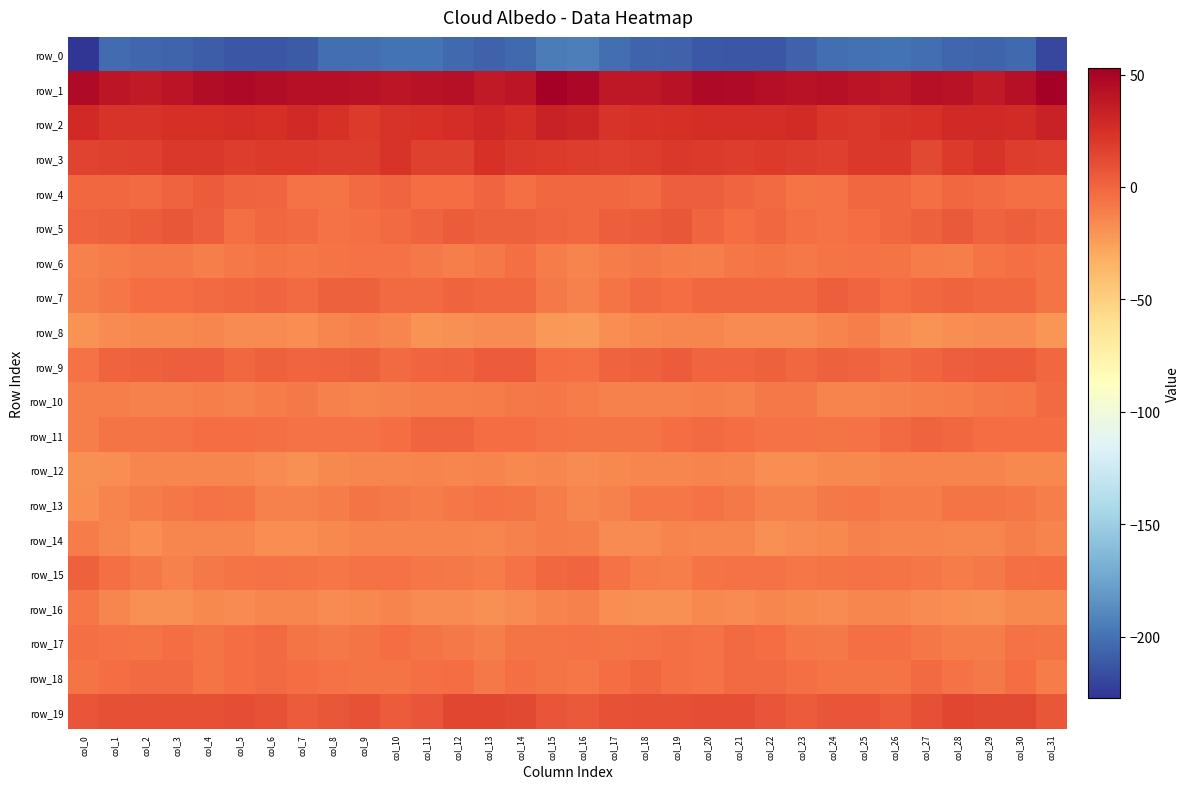

Reading left to right, transcribe all the data shown in this chart.

row_0: col_0=-227.4	col_1=-202.5	col_2=-205.1	col_3=-206.2	col_4=-209.6	col_5=-212.4	col_6=-212.1	col_7=-210.6	col_8=-202.1	col_9=-201.6	col_10=-199.8	col_11=-199.8	col_12=-203.7	col_13=-207.1	col_14=-204.1	col_15=-195.5	col_16=-193.5	col_17=-202.2	col_18=-205.8	col_19=-206.7	col_20=-211.0	col_21=-212.3	col_22=-212.3	col_23=-207.2	col_24=-201.6	col_25=-200.8	col_26=-199.4	col_27=-201.2	col_28=-205.3	col_29=-206.2	col_30=-204.1	col_31=-219.7
row_1: col_0=46.4	col_1=39.6	col_2=37.6	col_3=40.6	col_4=44.9	col_5=46.6	col_6=44.5	col_7=42.2	col_8=42.7	col_9=41.4	col_10=38.9	col_11=41.5	col_12=43.2	col_13=37.4	col_14=39.7	col_15=52.2	col_16=47.9	col_17=38.9	col_18=38.6	col_19=42.1	col_20=46.8	col_21=45.5	col_22=43.8	col_23=42.0	col_24=42.4	col_25=40.7	col_26=38.8	col_27=43.0	col_28=41.5	col_29=36.8	col_30=42.9	col_31=53.1
row_2: col_0=28.5	col_1=23.1	col_2=22.7	col_3=25.7	col_4=25.6	col_5=26.2	col_6=25.2	col_7=28.0	col_8=23.7	col_9=19.9	col_10=22.5	col_11=23.9	col_12=26.7	col_13=29.7	col_14=26.7	col_15=33.0	col_16=30.3	col_17=22.7	col_18=24.6	col_19=25.2	col_20=26.3	col_21=25.7	col_22=26.1	col_23=27.3	col_24=21.5	col_25=20.6	col_26=23.3	col_27=24.3	col_28=28.2	col_29=28.7	col_30=26.9	col_31=32.9
row_3: col_0=15.3	col_1=16.2	col_2=17.3	col_3=20.8	col_4=21.0	col_5=18.7	col_6=19.4	col_7=19.4	col_8=18.2	col_9=18.3	col_10=22.5	col_11=15.9	col_12=16.2	col_13=24.4	col_14=20.4	col_15=19.6	col_16=18.7	col_17=17.2	col_18=18.5	col_19=21.3	col_20=19.9	col_21=18.9	col_22=19.5	col_23=18.8	col_24=17.8	col_25=20.3	col_26=21.3	col_27=13.6	col_28=20.1	col_29=23.2	col_30=18.5	col_31=17.0
row_4: col_0=-1.5	col_1=-1.5	col_2=-1.9	col_3=1.0	col_4=4.7	col_5=0.7	col_6=-0.1	col_7=-5.6	col_8=-6.5	col_9=-2.4	col_10=-0.3	col_11=-3.2	col_12=-3.6	col_13=-0.4	col_14=-3.9	col_15=-1.4	col_16=-1.4	col_17=-1.0	col_18=-2.3	col_19=3.7	col_20=3.2	col_21=0.5	col_22=-1.9	col_23=-7.0	col_24=-5.3	col_25=-1.1	col_26=-0.9	col_27=-4.5	col_28=-1.4	col_29=-2.2	col_30=-4.5	col_31=-3.9
row_5: col_0=1.1	col_1=2.3	col_2=4.4	col_3=6.5	col_4=3.1	col_5=-3.9	col_6=-1.2	col_7=-2.5	col_8=-5.8	col_9=-4.2	col_10=-1.9	col_11=0.6	col_12=4.8	col_13=2.1	col_14=2.6	col_15=-0.0	col_16=-1.3	col_17=3.0	col_18=4.8	col_19=6.6	col_20=-0.3	col_21=-3.5	col_22=-0.8	col_23=-4.0	col_24=-5.9	col_25=-3.1	col_26=-1.2	col_27=2.0	col_28=5.0	col_29=1.1	col_30=2.9	col_31=-0.4
row_6: col_0=-11.6	col_1=-10.3	col_2=-8.7	col_3=-8.8	col_4=-11.0	col_5=-9.1	col_6=-6.3	col_7=-8.2	col_8=-7.0	col_9=-5.3	col_10=-5.7	col_11=-8.7	col_12=-10.9	col_13=-9.1	col_14=-4.3	col_15=-9.6	col_16=-13.6	col_17=-10.4	col_18=-8.2	col_19=-9.8	col_20=-10.7	col_21=-8.1	col_22=-6.4	col_23=-8.4	col_24=-6.2	col_25=-5.4	col_26=-6.6	col_27=-9.9	col_28=-11.0	col_29=-6.8	col_30=-4.2	col_31=-6.4
row_7: col_0=-11.2	col_1=-7.4	col_2=-3.1	col_3=-2.8	col_4=-1.9	col_5=-0.6	col_6=-0.3	col_7=-1.9	col_8=2.6	col_9=2.5	col_10=-2.7	col_11=-2.7	col_12=1.3	col_13=-1.5	col_14=-1.0	col_15=-8.3	col_16=-11.6	col_17=-6.3	col_18=-2.2	col_19=-3.0	col_20=-1.0	col_21=-0.7	col_22=-0.7	col_23=-0.8	col_24=3.7	col_25=0.3	col_26=-3.7	col_27=-1.0	col_28=0.6	col_29=-1.5	col_30=-1.5	col_31=-6.1
row_8: col_0=-19.3	col_1=-16.9	col_2=-15.6	col_3=-14.8	col_4=-13.8	col_5=-16.6	col_6=-16.2	col_7=-17.7	col_8=-14.3	col_9=-11.7	col_10=-14.1	col_11=-19.6	col_12=-18.5	col_13=-16.6	col_14=-16.2	col_15=-22.2	col_16=-22.8	col_17=-17.3	col_18=-15.1	col_19=-14.4	col_20=-14.7	col_21=-16.6	col_22=-16.5	col_23=-16.8	col_24=-13.2	col_25=-11.3	col_26=-17.0	col_27=-20.1	col_28=-17.2	col_29=-16.7	col_30=-16.4	col_31=-21.1
row_9: col_0=-5.8	col_1=1.3	col_2=2.1	col_3=3.4	col_4=3.3	col_5=-1.5	col_6=2.2	col_7=-0.2	col_8=0.7	col_9=1.8	col_10=-1.8	col_11=-0.4	col_12=1.6	col_13=4.6	col_14=4.8	col_15=-3.0	col_16=-4.4	col_17=1.6	col_18=2.2	col_19=4.2	col_20=0.5	col_21=-0.1	col_22=2.0	col_23=-0.8	col_24=1.7	col_25=0.8	col_26=-1.9	col_27=0.3	col_28=3.0	col_29=4.6	col_30=4.7	col_31=-1.0
row_10: col_0=-11.2	col_1=-11.2	col_2=-12.4	col_3=-12.5	col_4=-10.8	col_5=-12.5	col_6=-10.4	col_7=-8.4	col_8=-12.0	col_9=-13.4	col_10=-12.1	col_11=-11.1	col_12=-10.7	col_13=-9.5	col_14=-8.5	col_15=-7.6	col_16=-9.7	col_17=-11.9	col_18=-12.6	col_19=-12.0	col_20=-11.0	col_21=-12.3	col_22=-9.2	col_23=-9.3	col_24=-13.4	col_25=-12.7	col_26=-11.6	col_27=-11.2	col_28=-10.3	col_29=-9.1	col_30=-7.3	col_31=-2.6
row_11: col_0=-11.1	col_1=-6.7	col_2=-6.3	col_3=-5.0	col_4=-2.9	col_5=-3.2	col_6=-4.6	col_7=-5.4	col_8=-6.0	col_9=-5.5	col_10=-3.6	col_11=-0.1	col_12=0.1	col_13=-3.2	col_14=-3.6	col_15=-5.5	col_16=-6.3	col_17=-6.2	col_18=-6.4	col_19=-3.6	col_20=-2.7	col_21=-3.7	col_22=-5.1	col_23=-5.6	col_24=-6.1	col_25=-5.2	col_26=-2.3	col_27=0.5	col_28=-1.3	col_29=-3.5	col_30=-3.4	col_31=-3.3
row_12: col_0=-18.4	col_1=-17.2	col_2=-14.5	col_3=-14.2	col_4=-14.0	col_5=-13.9	col_6=-16.3	col_7=-18.1	col_8=-15.8	col_9=-14.4	col_10=-14.5	col_11=-13.1	col_12=-14.1	col_13=-12.8	col_14=-15.1	col_15=-14.5	col_16=-16.8	col_17=-15.9	col_18=-14.1	col_19=-14.1	col_20=-13.6	col_21=-14.6	col_22=-17.5	col_23=-17.6	col_24=-15.0	col_25=-14.9	col_26=-13.7	col_27=-13.6	col_28=-13.5	col_29=-13.5	col_30=-15.5	col_31=-15.7
row_13: col_0=-17.9	col_1=-13.6	col_2=-9.4	col_3=-7.7	col_4=-5.9	col_5=-6.8	col_6=-12.0	col_7=-12.0	col_8=-10.0	col_9=-7.1	col_10=-9.0	col_11=-10.0	col_12=-7.5	col_13=-5.6	col_14=-7.1	col_15=-10.2	col_16=-14.8	col_17=-11.6	col_18=-8.2	col_19=-7.3	col_20=-5.5	col_21=-8.5	col_22=-12.6	col_23=-11.7	col_24=-8.4	col_25=-7.6	col_26=-9.6	col_27=-9.5	col_28=-6.5	col_29=-6.2	col_30=-7.9	col_31=-10.5
row_14: col_0=-9.4	col_1=-13.8	col_2=-17.8	col_3=-14.5	col_4=-13.9	col_5=-14.3	col_6=-17.5	col_7=-17.9	col_8=-15.5	col_9=-13.4	col_10=-12.8	col_11=-13.5	col_12=-13.5	col_13=-14.5	col_14=-12.0	col_15=-9.4	col_16=-11.1	col_17=-15.9	col_18=-16.8	col_19=-13.5	col_20=-14.5	col_21=-14.7	col_22=-18.7	col_23=-16.8	col_24=-14.9	col_25=-12.6	col_26=-13.2	col_27=-13.2	col_28=-14.5	col_29=-14.1	col_30=-11.1	col_31=-13.4
row_15: col_0=2.3	col_1=-3.9	col_2=-8.9	col_3=-12.0	col_4=-8.6	col_5=-6.1	col_6=-5.4	col_7=-7.1	col_8=-7.4	col_9=-5.4	col_10=-5.9	col_11=-7.9	col_12=-9.1	col_13=-10.2	col_14=-5.7	col_15=-0.6	col_16=-0.4	col_17=-6.0	col_18=-10.3	col_19=-11.4	col_20=-7.0	col_21=-5.9	col_22=-5.5	col_23=-7.7	col_24=-6.9	col_25=-5.1	col_26=-6.8	col_27=-7.8	col_28=-10.4	col_29=-9.0	col_30=-4.4	col_31=-3.3
row_16: col_0=-7.2	col_1=-14.8	col_2=-18.7	col_3=-18.9	col_4=-15.9	col_5=-16.2	col_6=-14.6	col_7=-14.8	col_8=-16.3	col_9=-15.6	col_10=-12.7	col_11=-16.5	col_12=-16.5	col_13=-18.5	col_14=-16.7	col_15=-12.8	col_16=-12.3	col_17=-17.1	col_18=-18.6	col_19=-18.3	col_20=-15.1	col_21=-16.1	col_22=-14.0	col_23=-15.4	col_24=-16.8	col_25=-14.1	col_26=-13.9	col_27=-17.0	col_28=-17.1	col_29=-18.4	col_30=-15.8	col_31=-15.8
row_17: col_0=-4.7	col_1=-6.0	col_2=-6.8	col_3=-3.6	col_4=-6.2	col_5=-3.6	col_6=-2.5	col_7=-6.6	col_8=-9.3	col_9=-6.2	col_10=-3.1	col_11=-6.5	col_12=-8.8	col_13=-11.0	col_14=-7.0	col_15=-6.3	col_16=-5.0	col_17=-6.7	col_18=-5.2	col_19=-4.5	col_20=-5.6	col_21=-2.6	col_22=-3.8	col_23=-7.9	col_24=-9.0	col_25=-4.4	col_26=-4.2	col_27=-7.5	col_28=-9.7	col_29=-10.2	col_30=-5.8	col_31=-7.1
row_18: col_0=-6.1	col_1=-3.7	col_2=-2.0	col_3=-1.8	col_4=-6.5	col_5=-2.9	col_6=-1.7	col_7=-3.0	col_8=-5.7	col_9=-6.9	col_10=-6.9	col_11=-4.4	col_12=-2.8	col_13=-9.2	col_14=-4.1	col_15=-6.8	col_16=-8.1	col_17=-3.3	col_18=-1.1	col_19=-4.2	col_20=-5.4	col_21=-2.1	col_22=-1.8	col_23=-3.9	col_24=-6.7	col_25=-6.6	col_26=-6.8	col_27=-2.5	col_28=-5.0	col_29=-8.8	col_30=-2.8	col_31=-9.7
row_19: col_0=7.8	col_1=9.9	col_2=9.5	col_3=9.6	col_4=10.2	col_5=10.6	col_6=8.9	col_7=4.5	col_8=6.1	col_9=8.5	col_10=4.4	col_11=7.8	col_12=13.7	col_13=13.8	col_14=13.7	col_15=7.3	col_16=5.8	col_17=9.2	col_18=9.7	col_19=9.7	col_20=10.7	col_21=10.4	col_22=7.4	col_23=4.1	col_24=7.5	col_25=7.4	col_26=4.5	col_27=10.1	col_28=14.6	col_29=13.4	col_30=12.7	col_31=6.0